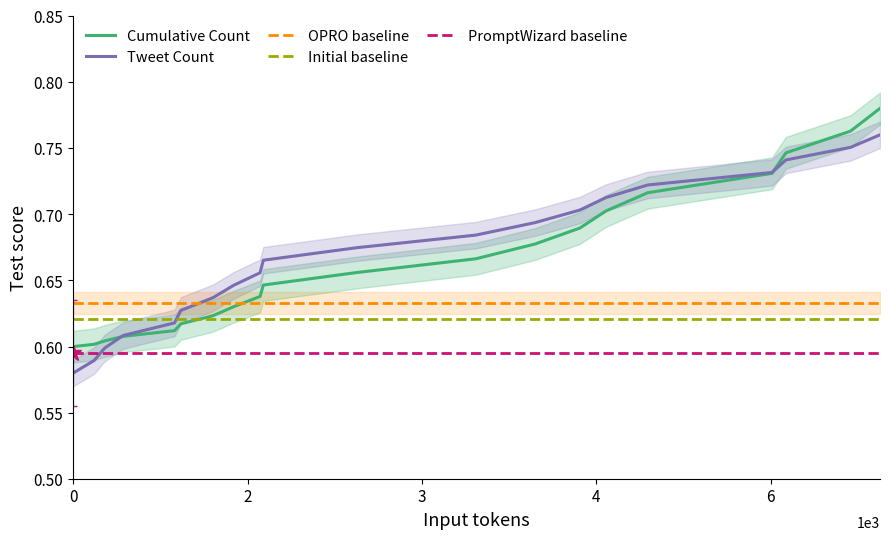

What is the minimum value for Tweet Count?

0.6